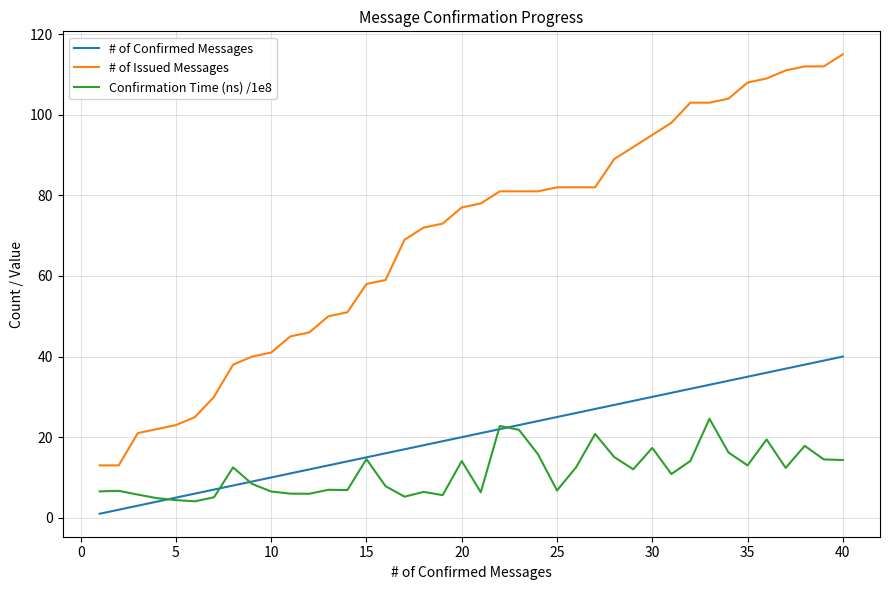

Which series has the largest range (max minus min)?

# of Issued Messages